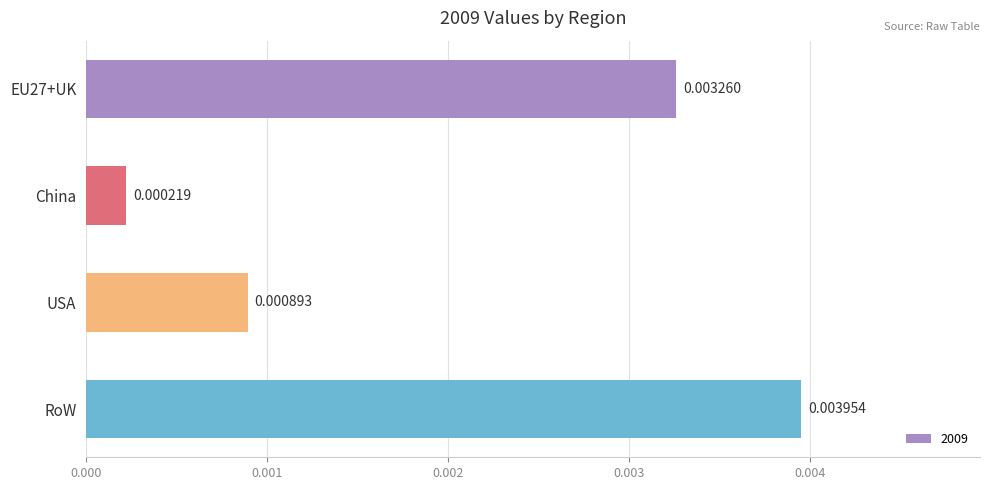

Between RoW and EU27+UK, which is larger?

RoW